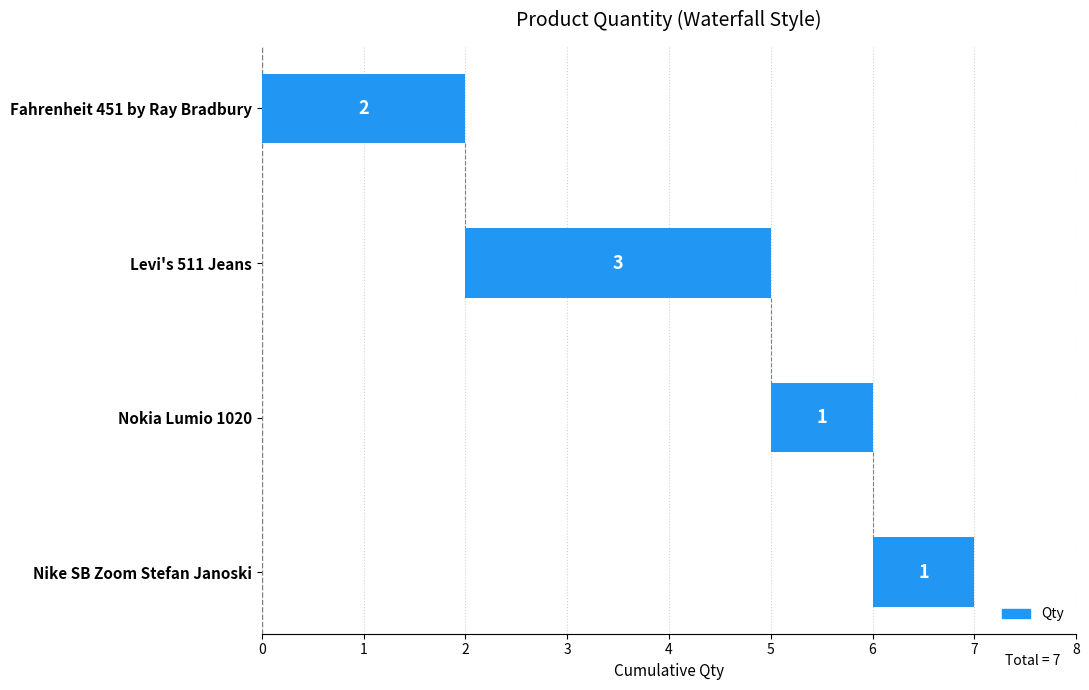

Is it true that the value at Levi's 511 Jeans is 4?

False